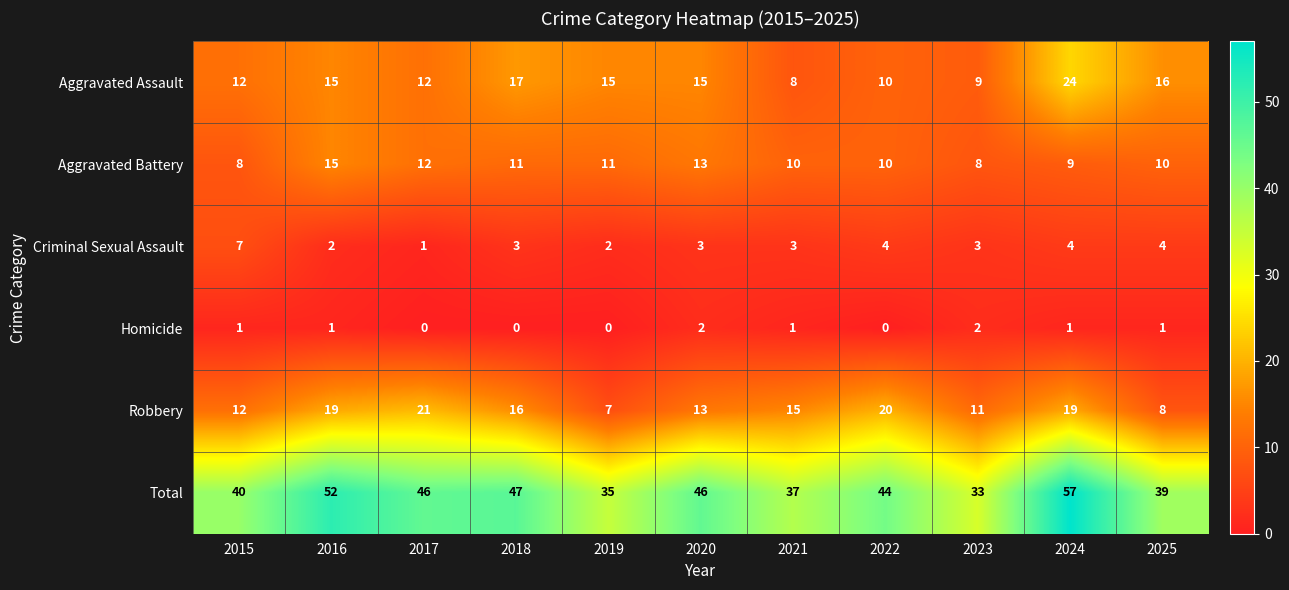

What is the spread (max minus min) of values at 2019?

35